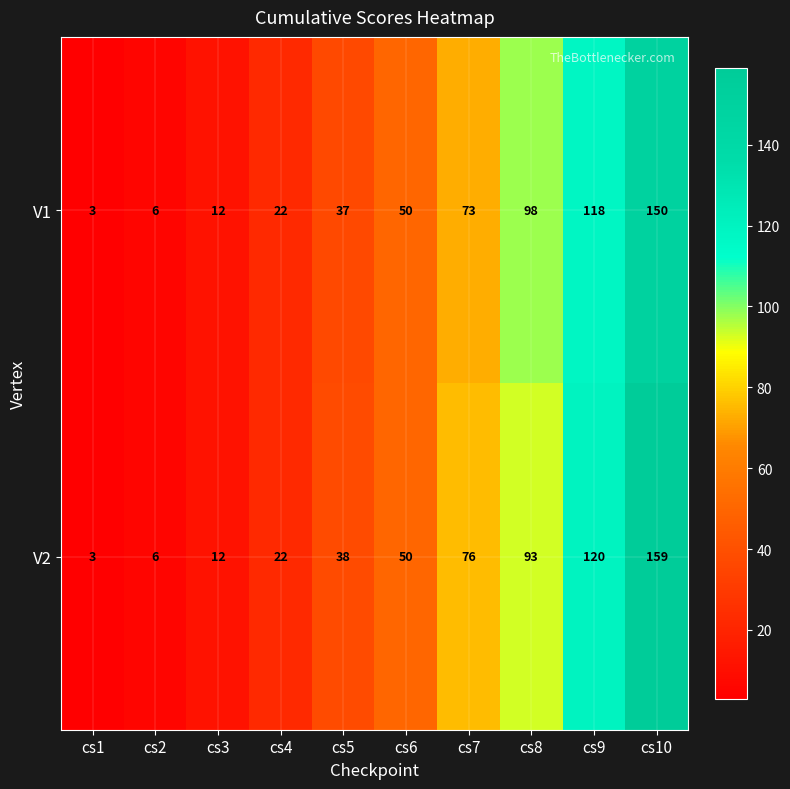

Read the V1 value at cs4.

22